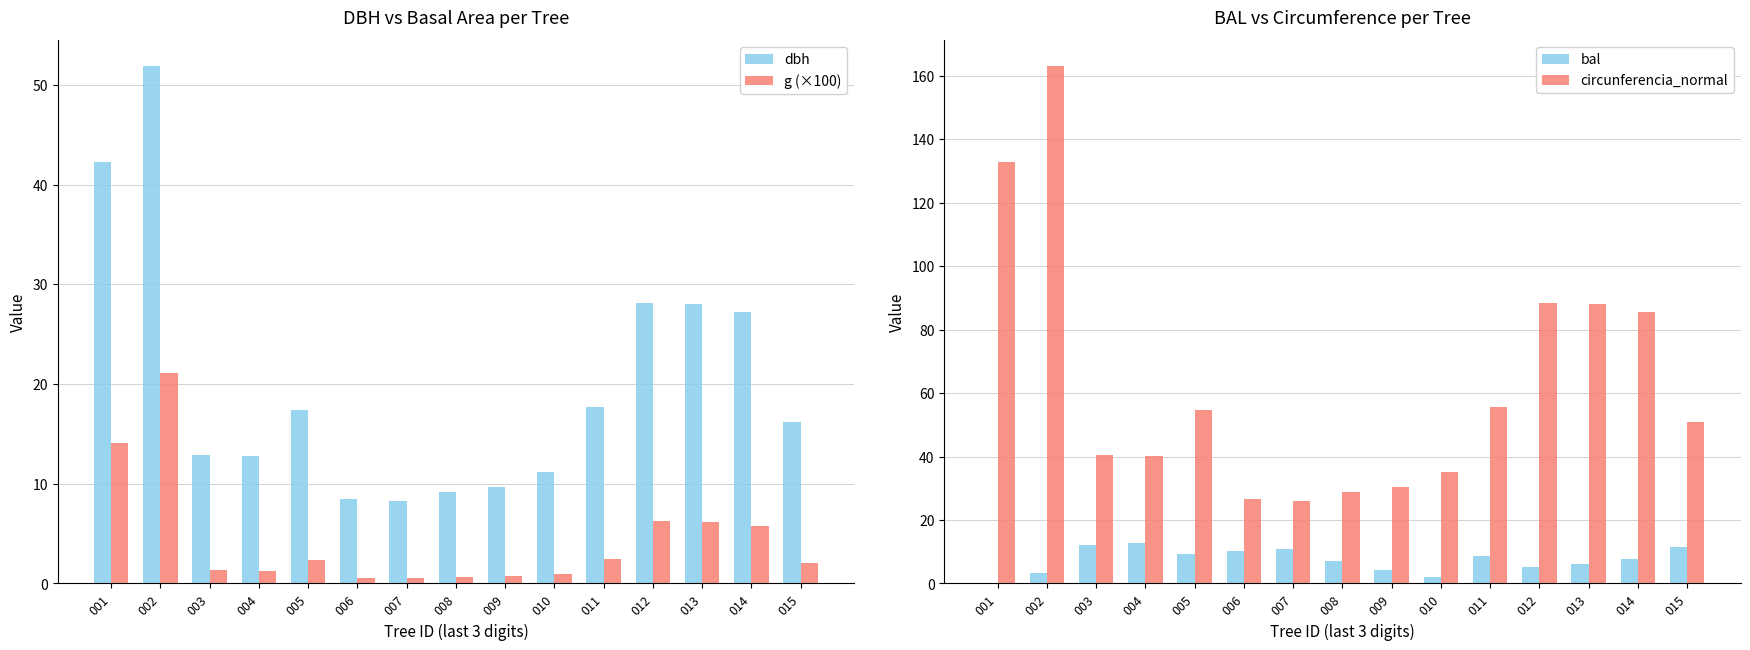

List the labels in order of dbh value, smallest first.

007, 006, 008, 009, 010, 004, 003, 015, 005, 011, 014, 013, 012, 001, 002